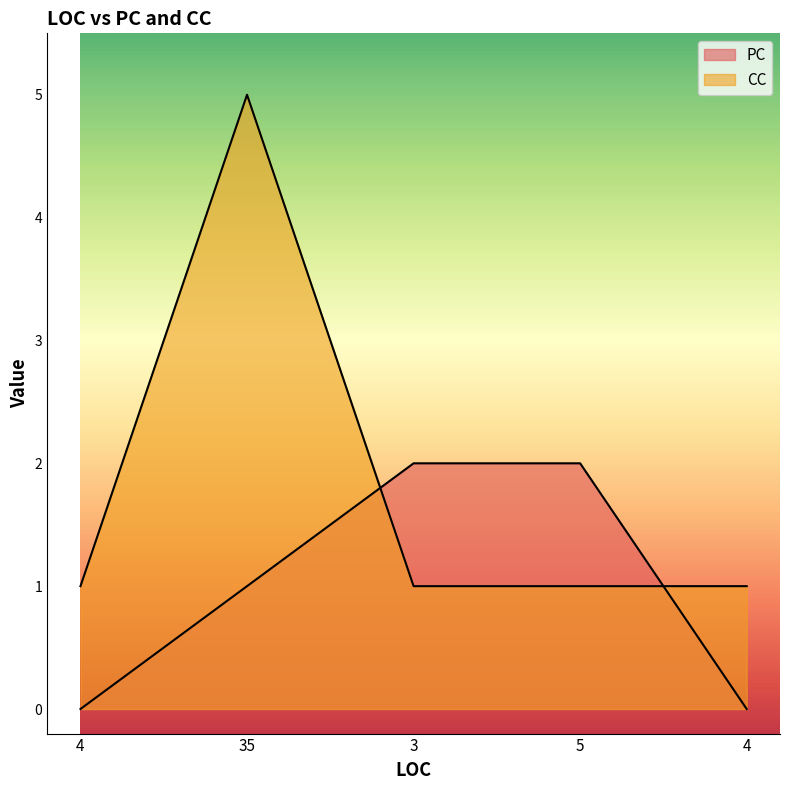

What are all the series names shown in the legend?

PC, CC